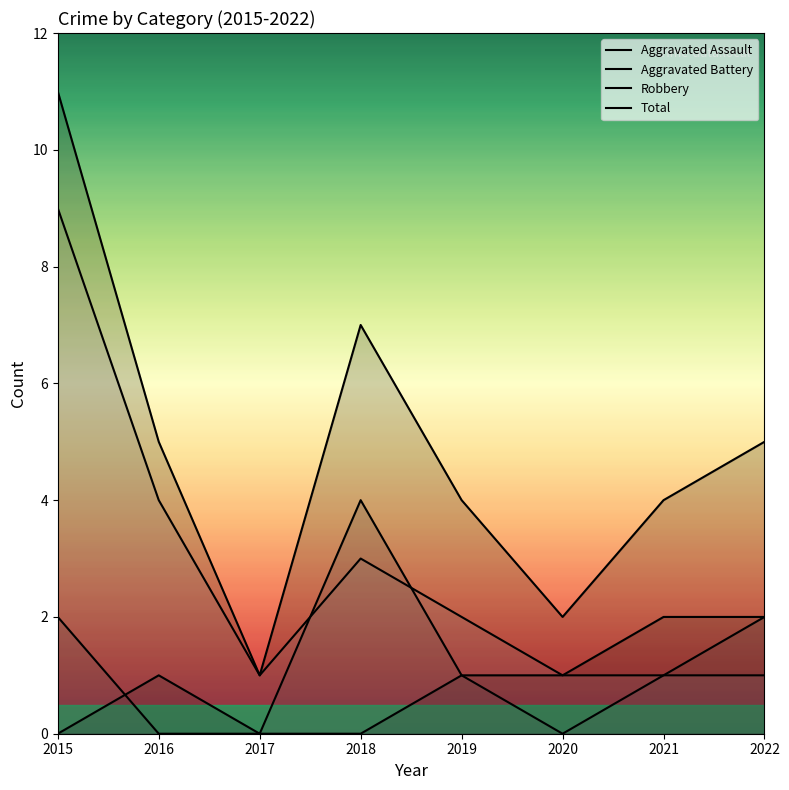

True or false: Total and Robbery intersect in this chart.

False